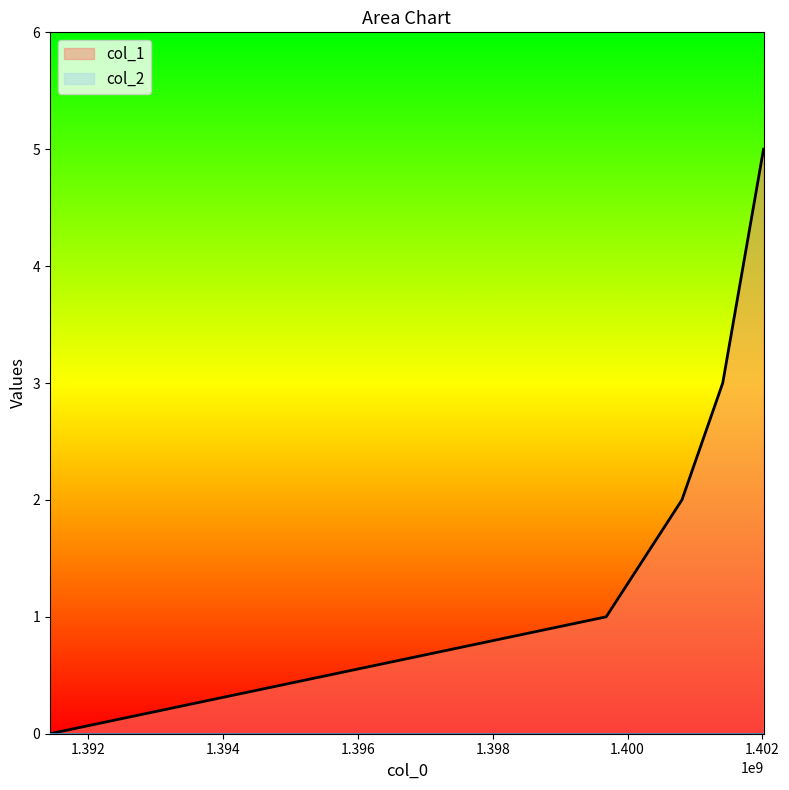

Rank the categories by value from lowest to highest.

1391435702, 1399682378, 1400805573, 1401410380, 1402015184